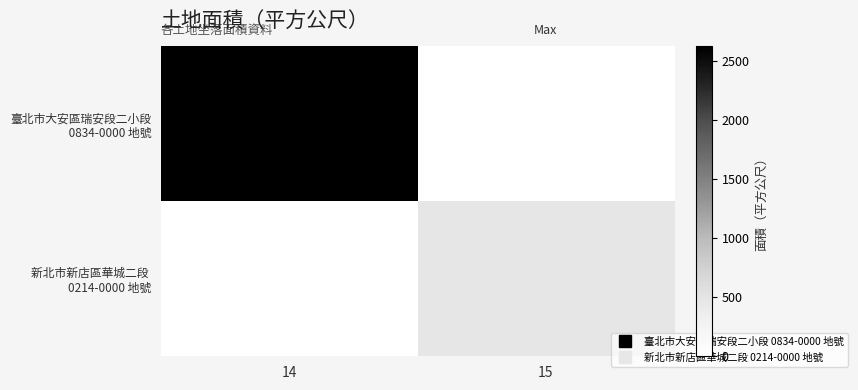

Between 14 and 15, which series saw the biggest shift?

臺北市大安區瑞安段二小段 0834-0000 地號